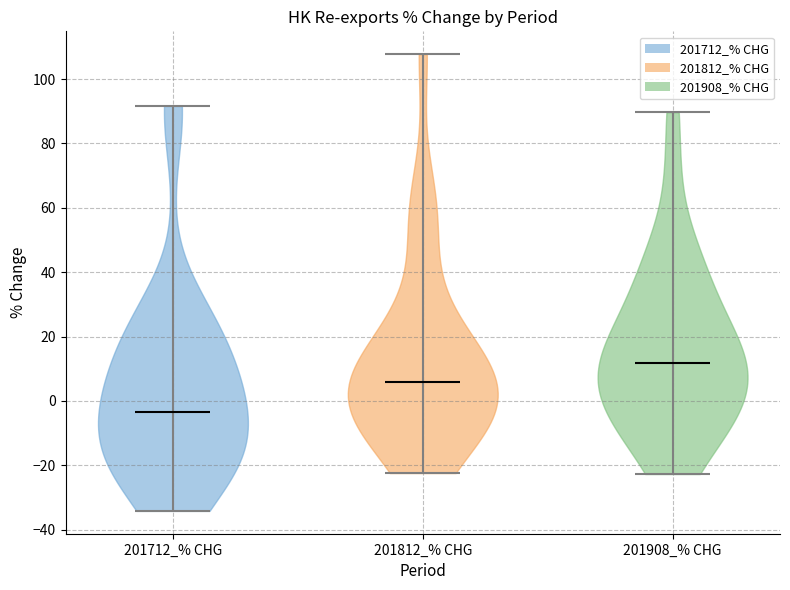

Reading left to right, read every violin against the y-axis: where its median line is, and the lowest and highest points it reaches. The values are not printed on the chart, so give them approximately, as read against the axis.

201712_% CHG: median line -4, lowest point -34, highest point 92
201812_% CHG: median line 6, lowest point -22, highest point 108
201908_% CHG: median line 12, lowest point -22, highest point 90